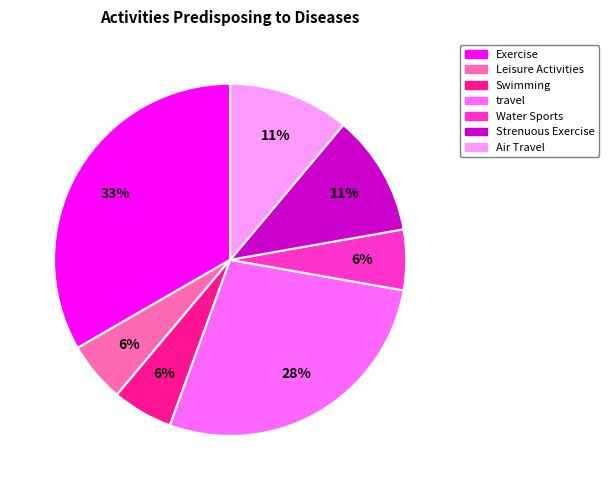

Does Leisure Activities represent more than half of the total?

No